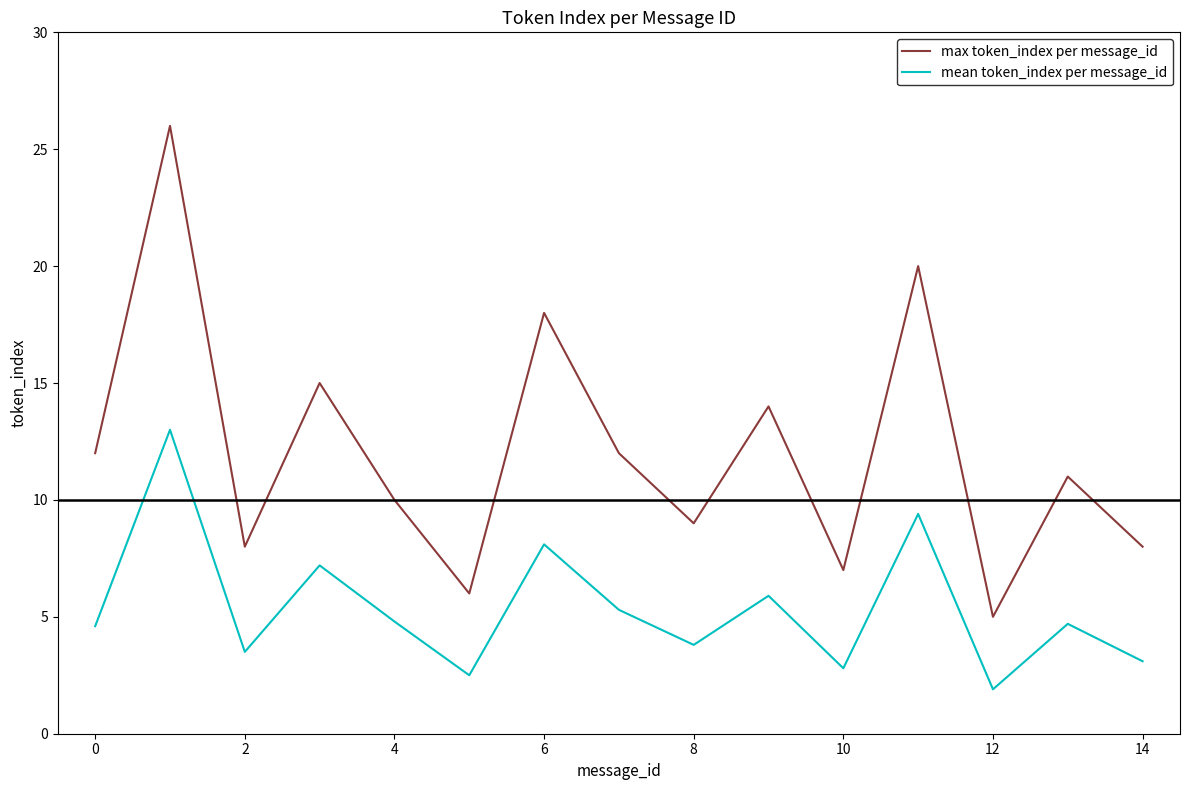

True or false: mean token_index per message_id and max token_index per message_id cross at least once.

False